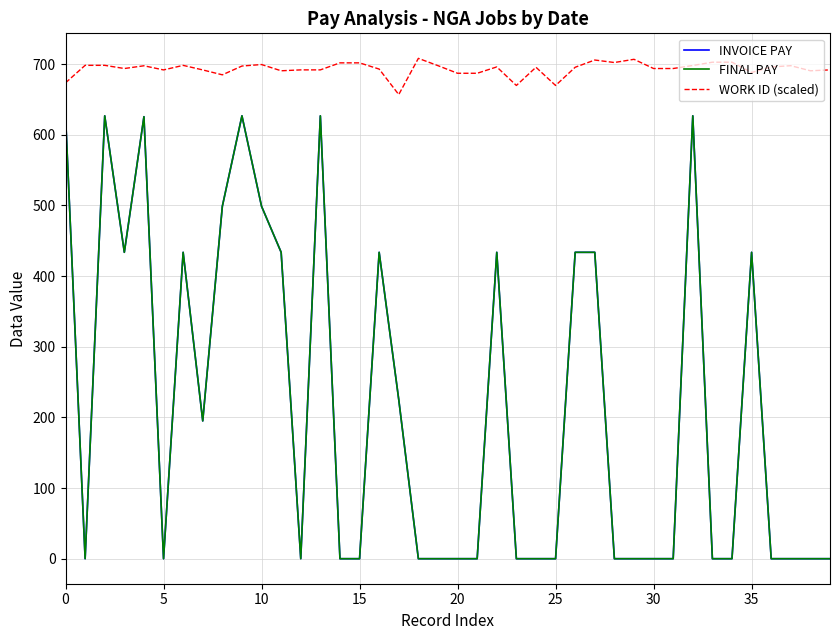

True or false: WORK ID (scaled) and INVOICE PAY cross at least once.

False